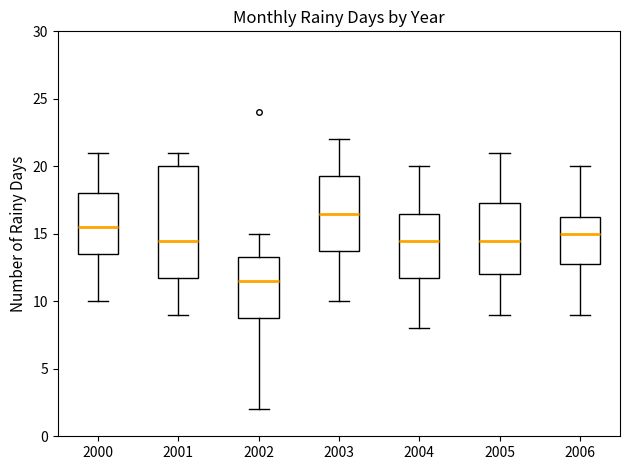

Reading left to right, transcribe this box plot: for each box, give where its median line is, the range the box spans, and where its two whiskers end, as read against the y-axis. The values are not printed on the chart, so give them approximately, as read against the axis.

2000: median 15.5, box 13.5 to 18.0, whiskers 10.0 to 21.0
2001: median 14.5, box 12.0 to 20.0, whiskers 9.0 to 21.0
2002: median 11.5, box 9.0 to 13.5, whiskers 2.0 to 15.0
2003: median 16.5, box 14.0 to 19.5, whiskers 10.0 to 22.0
2004: median 14.5, box 12.0 to 16.5, whiskers 8.0 to 20.0
2005: median 14.5, box 12.0 to 17.5, whiskers 9.0 to 21.0
2006: median 15.0, box 13.0 to 16.5, whiskers 9.0 to 20.0